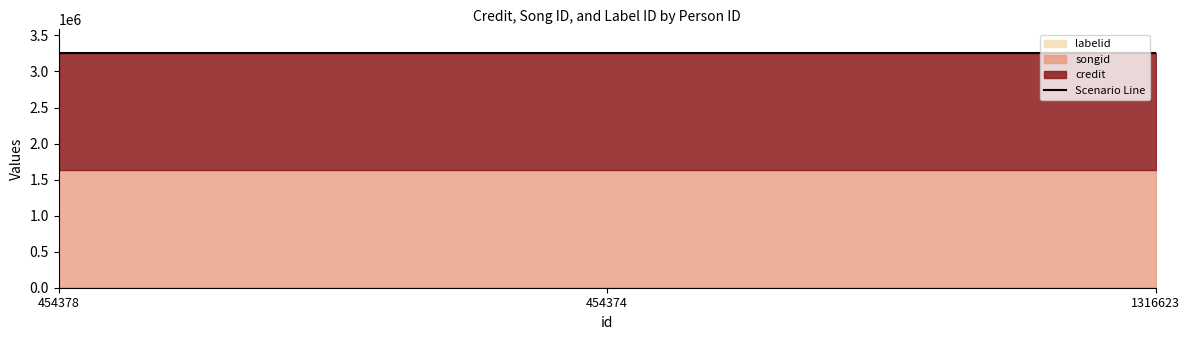

At which category is the sum across all series the highest?

454378